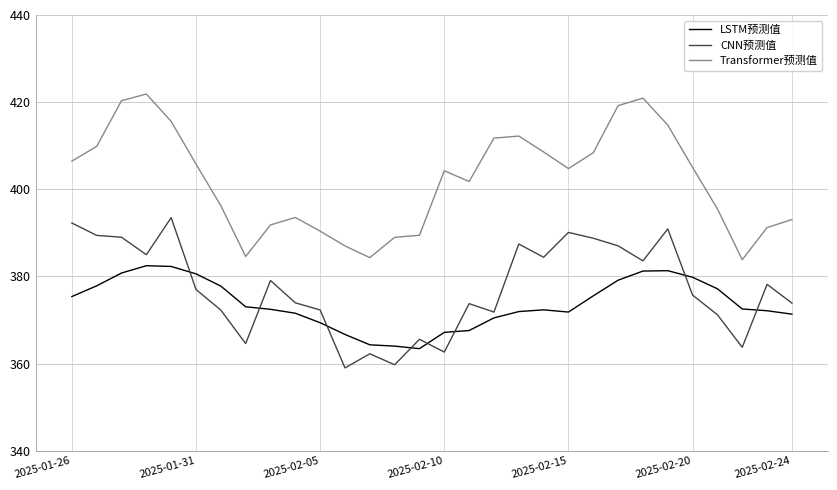

True or false: LSTM预测值 and Transformer预测值 cross at least once.

False